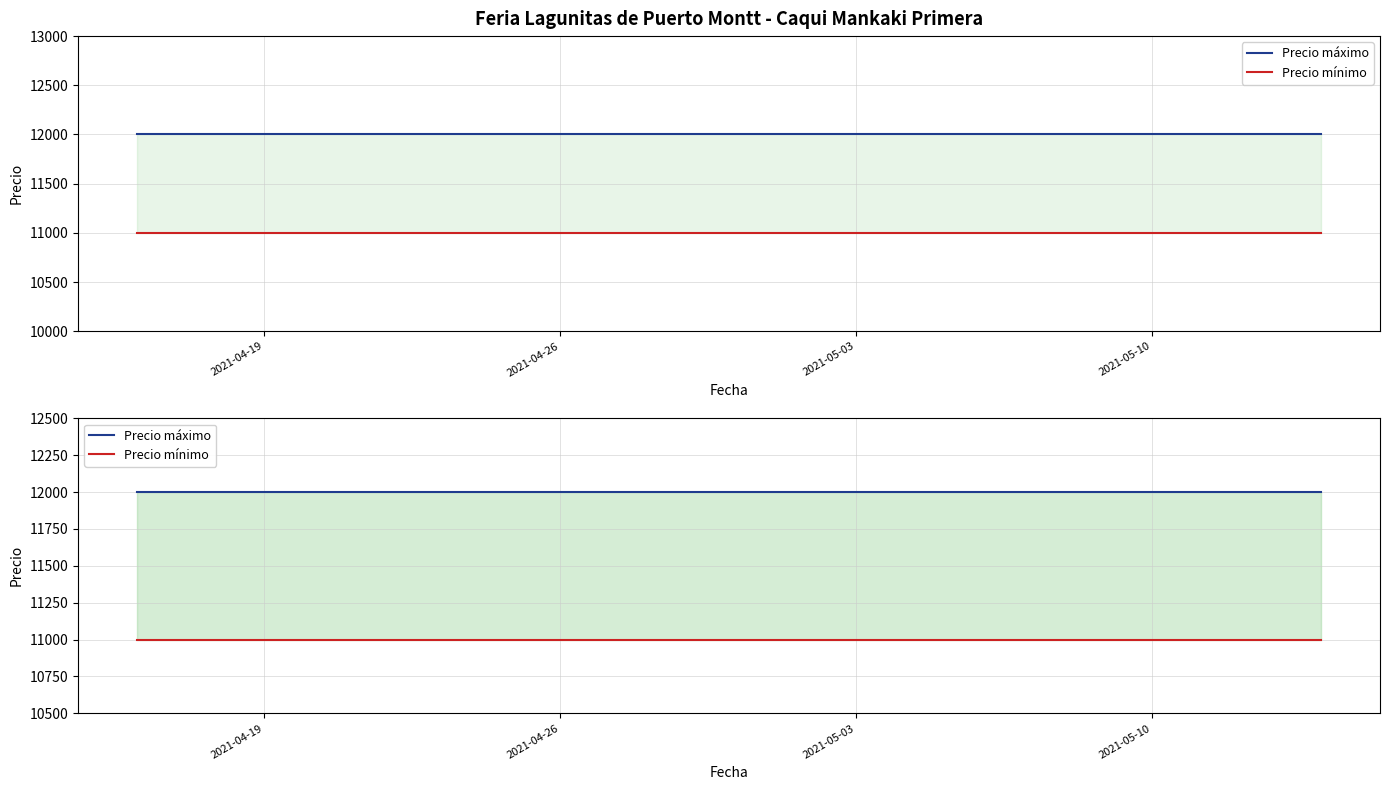

Is it true that Precio máximo equals 12000 at 2021-04-26?

True